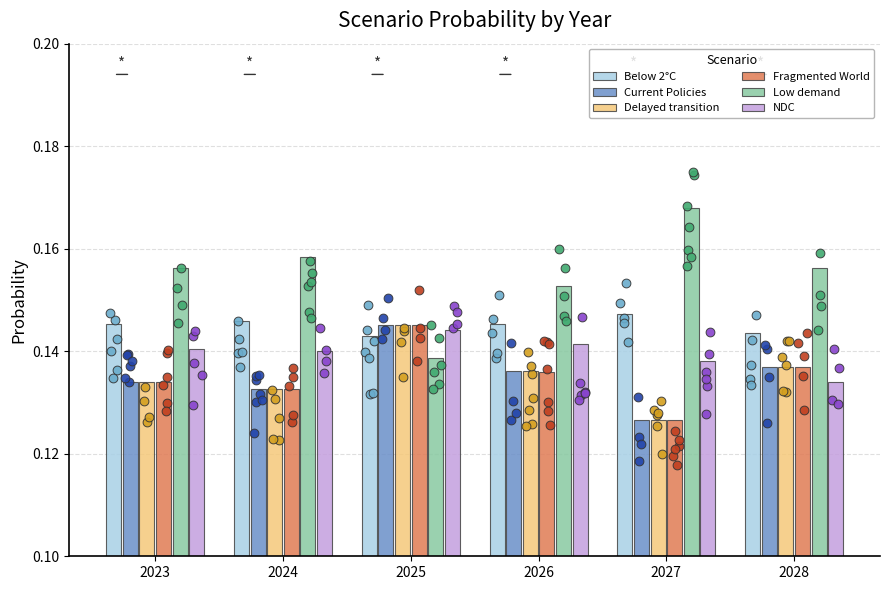

Which series contains the lowest Y value?

Fragmented World